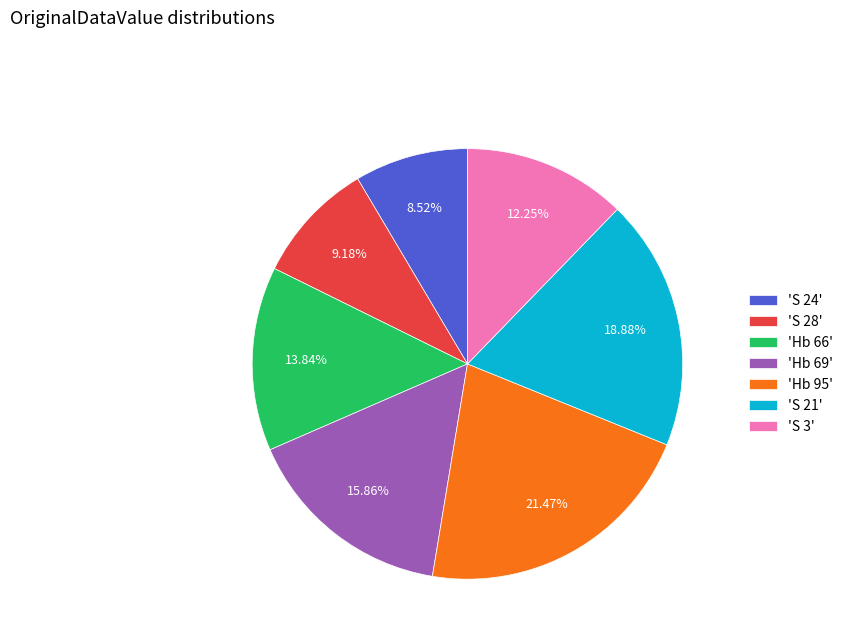

What is the largest slice in the pie chart?

'Hb 95'